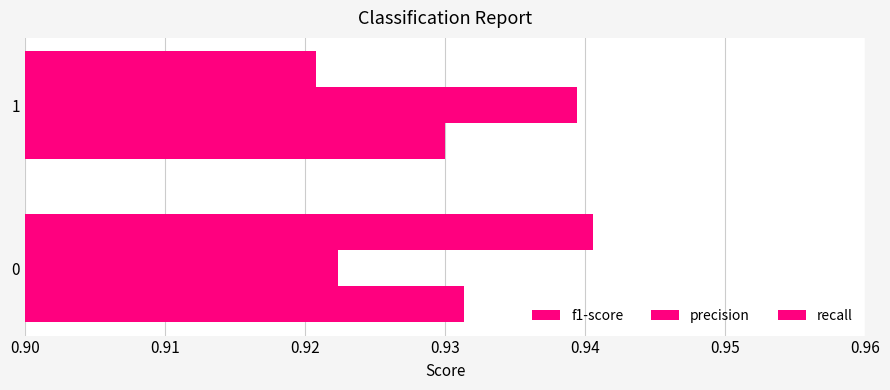

Where is recall nearest to the value 0?

1